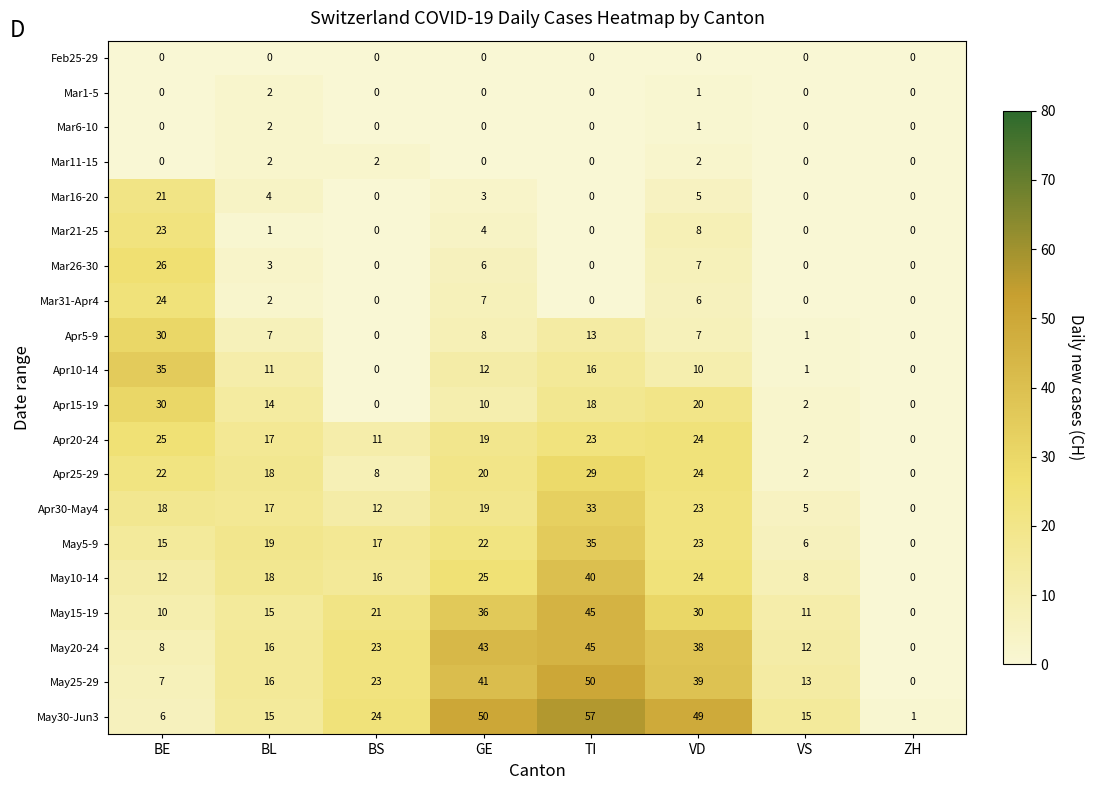

Count the number of data series in this chart.

20